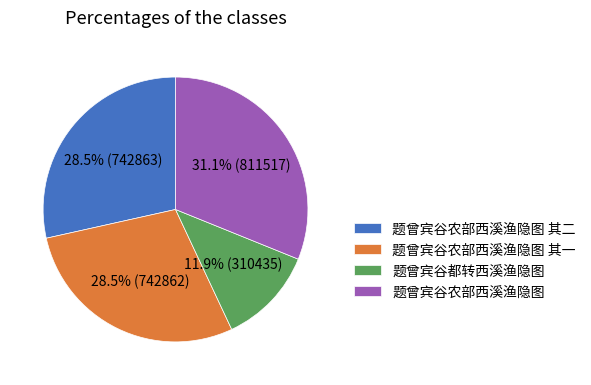

Is there a majority slice in this chart?

No